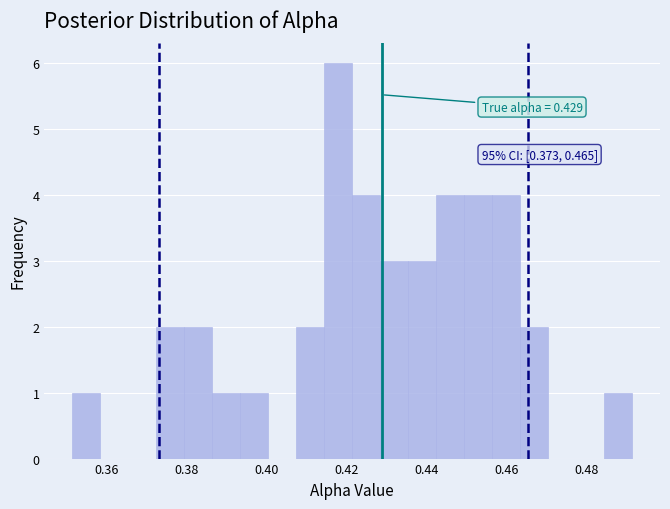

Read against the x-axis, roughly where is the centre of the tallest bar?

0.418